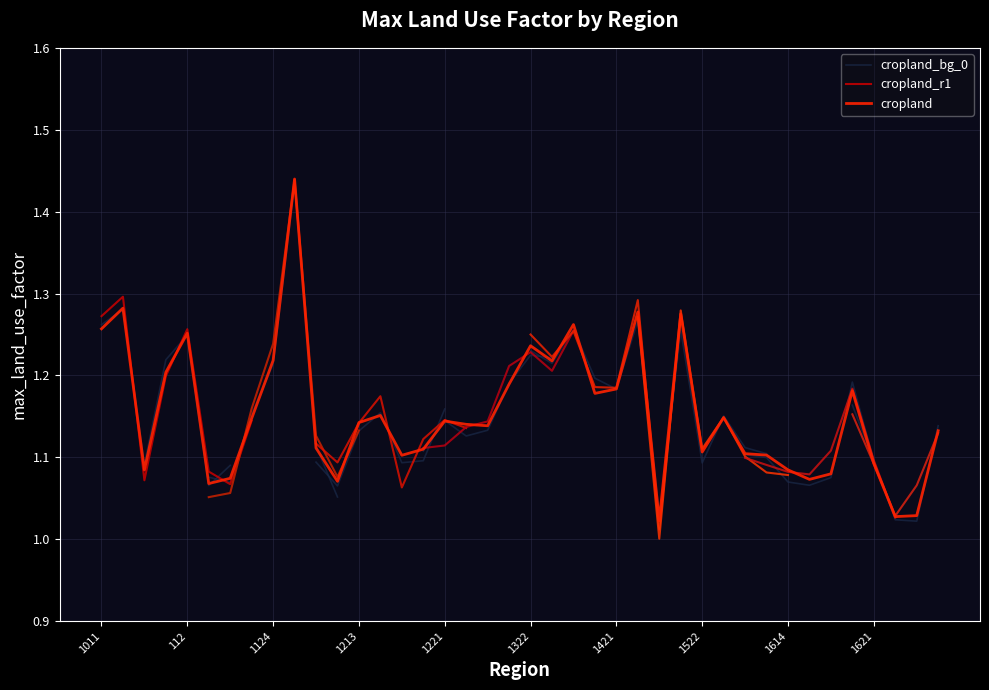

Which has a higher value, 1124 or 1411?

1411